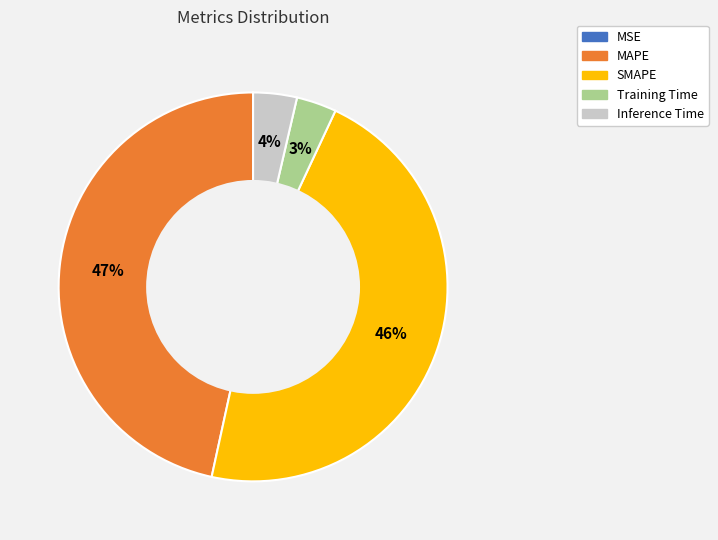

What percentage is the Inference Time slice, to the nearest percent?

4%